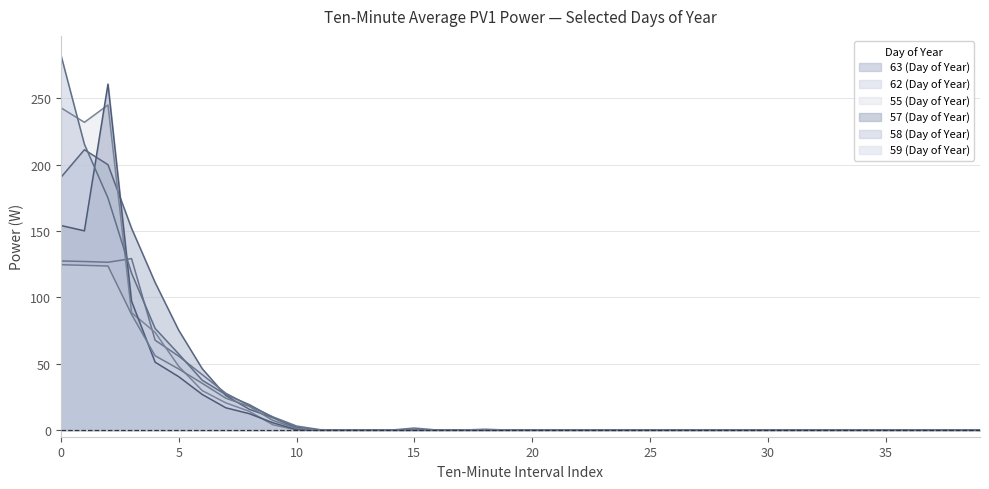

What is the average value of the 59 (Day of Year) series?

16.2